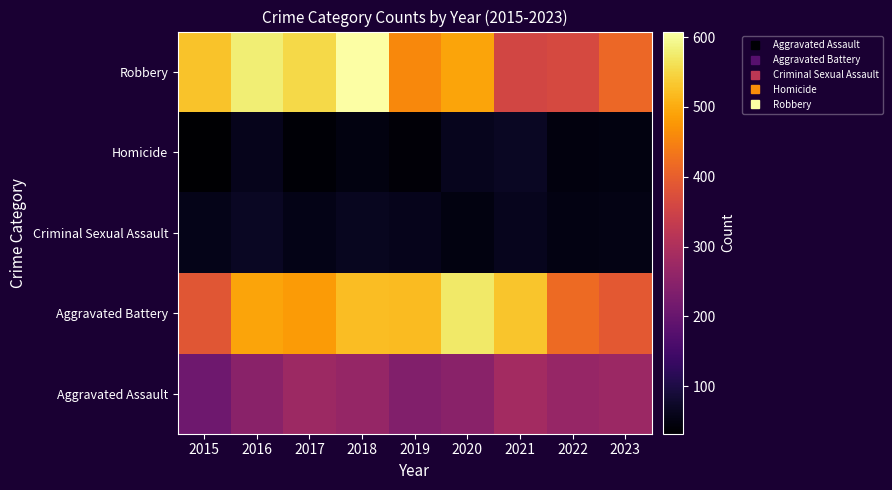

Reading left to right, what are all the values shown in this chart?

Aggravated Assault: 2015=210	2016=250	2017=276	2018=265	2019=238	2020=249	2021=284	2022=267	2023=273
Aggravated Battery: 2015=387	2016=491	2017=480	2018=522	2019=520	2020=574	2021=531	2022=417	2023=391
Criminal Sexual Assault: 2015=58	2016=69	2017=55	2018=65	2019=61	2020=49	2021=62	2022=51	2023=53
Homicide: 2015=32	2016=59	2017=37	2018=49	2019=40	2020=63	2021=69	2022=47	2023=49
Robbery: 2015=527	2016=579	2017=553	2018=608	2019=458	2020=491	2021=356	2022=364	2023=414